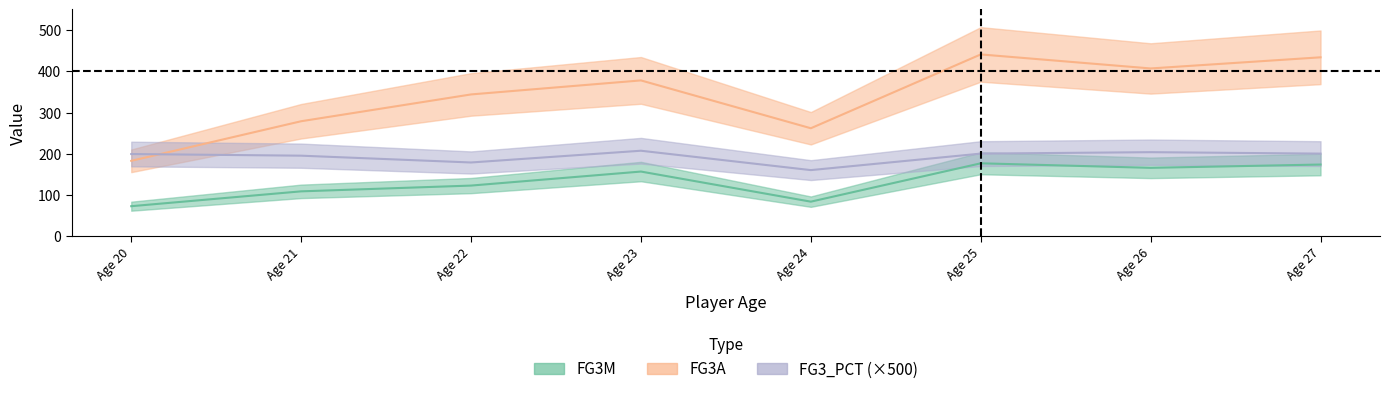

What position from the right is 20.0?

8